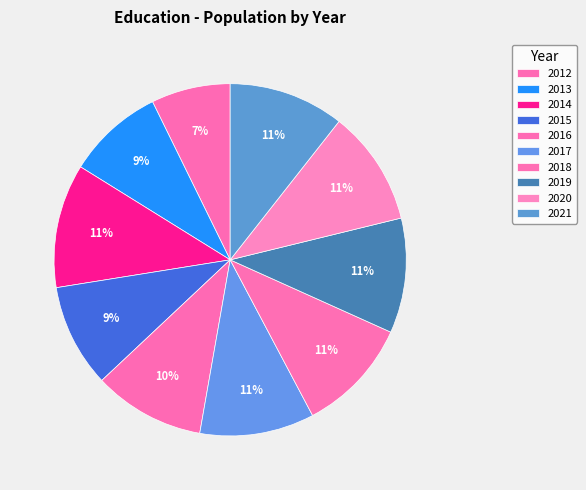

To the nearest percent, what is the difference between the largest and smallest slice percentages?

4%